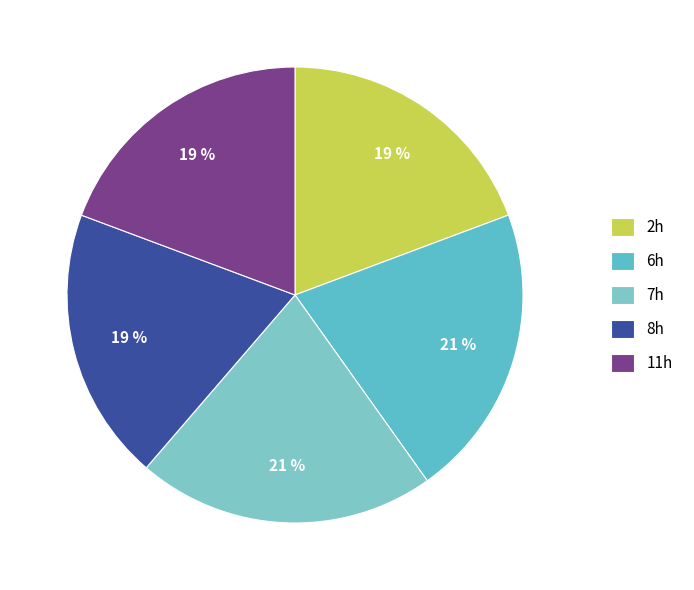

What is the smallest slice in the pie chart?

2h